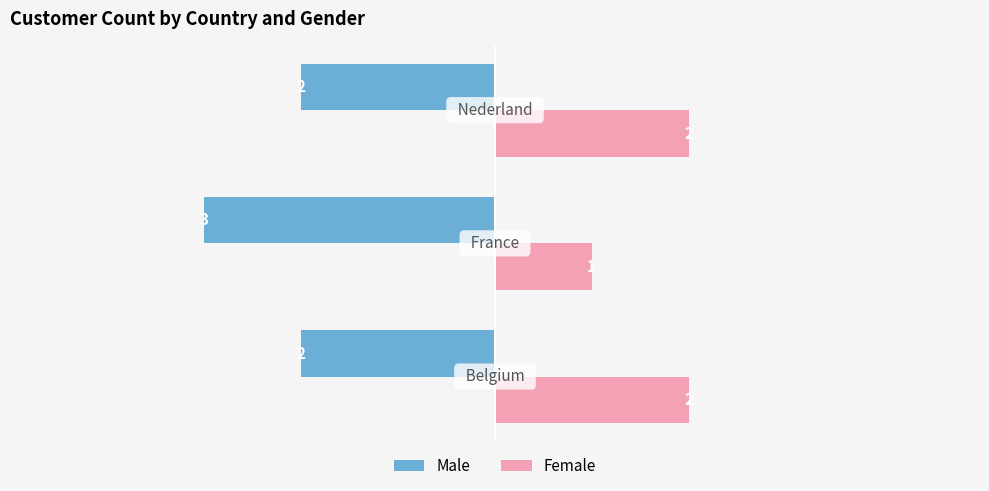

How many Male values are between -3 and -2?

3